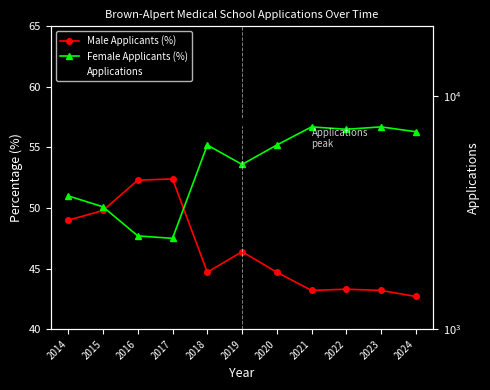

True or false: Male Applicants (%) has more than 1 points higher than both neighbors.

True